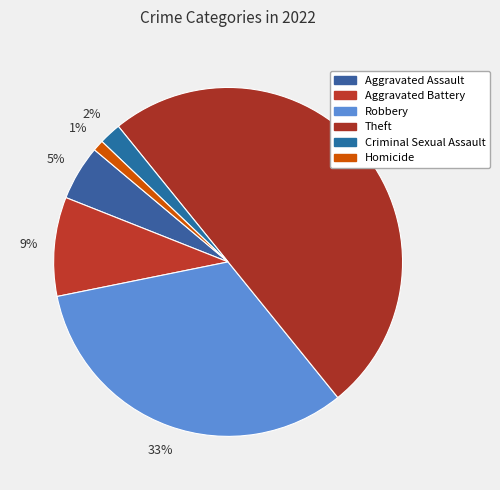

How many segments does this pie chart have?

6